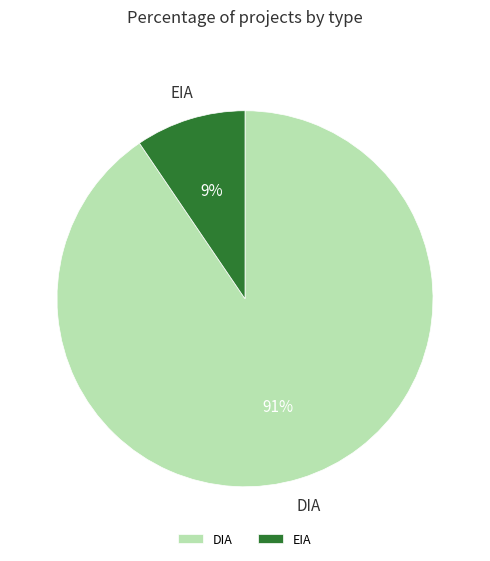

Is the sum of EIA and DIA greater than half?

Yes